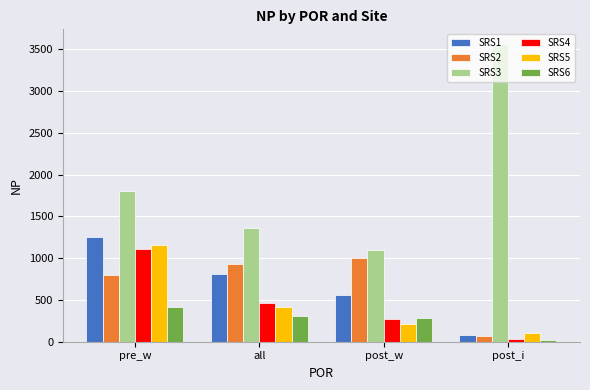

The value of SRS3 at all is 1364. True or false?

True